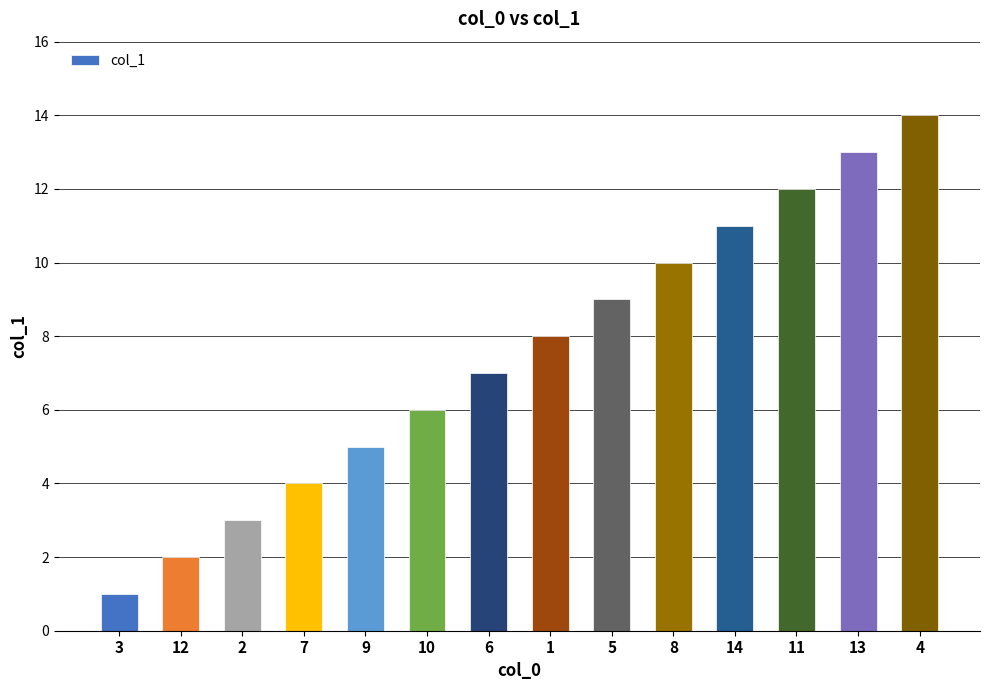

What is the smallest value displayed?

1